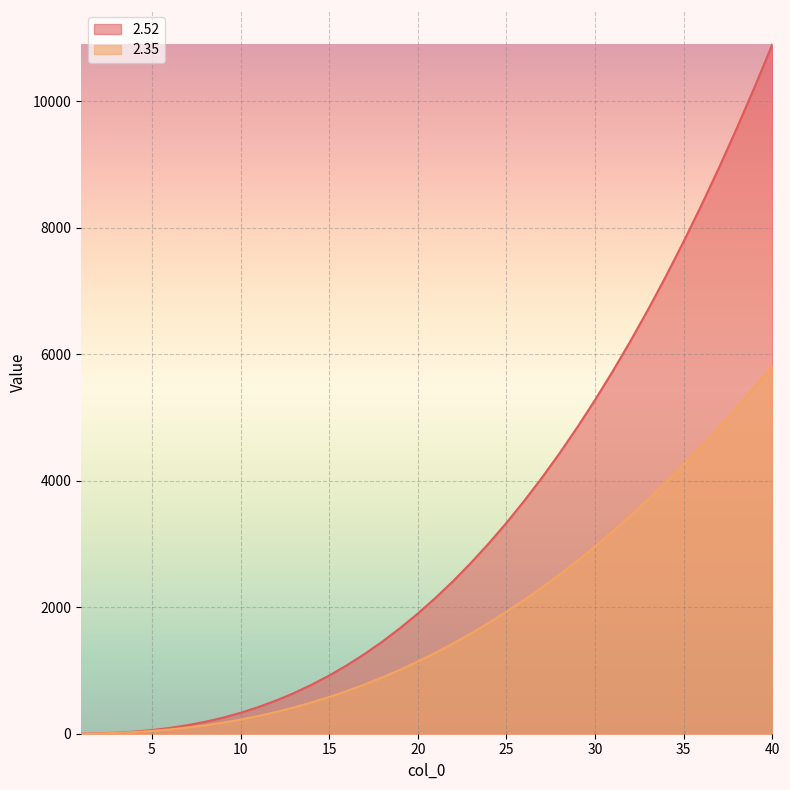

How many data points in 2.35 are above 1280?

20